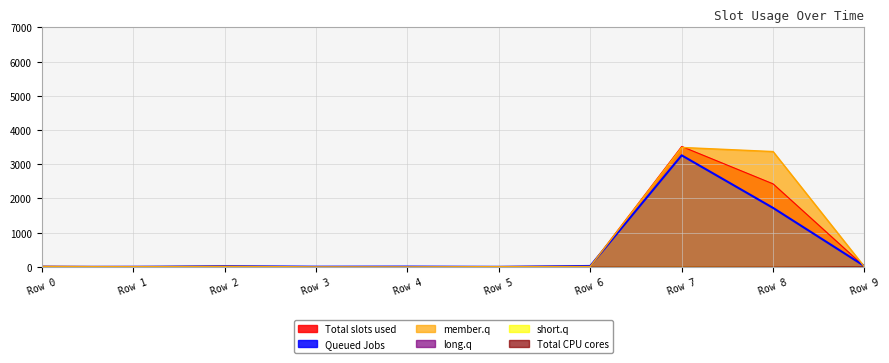

True or false: Queued Jobs has a value of 0 at Row 0.

True